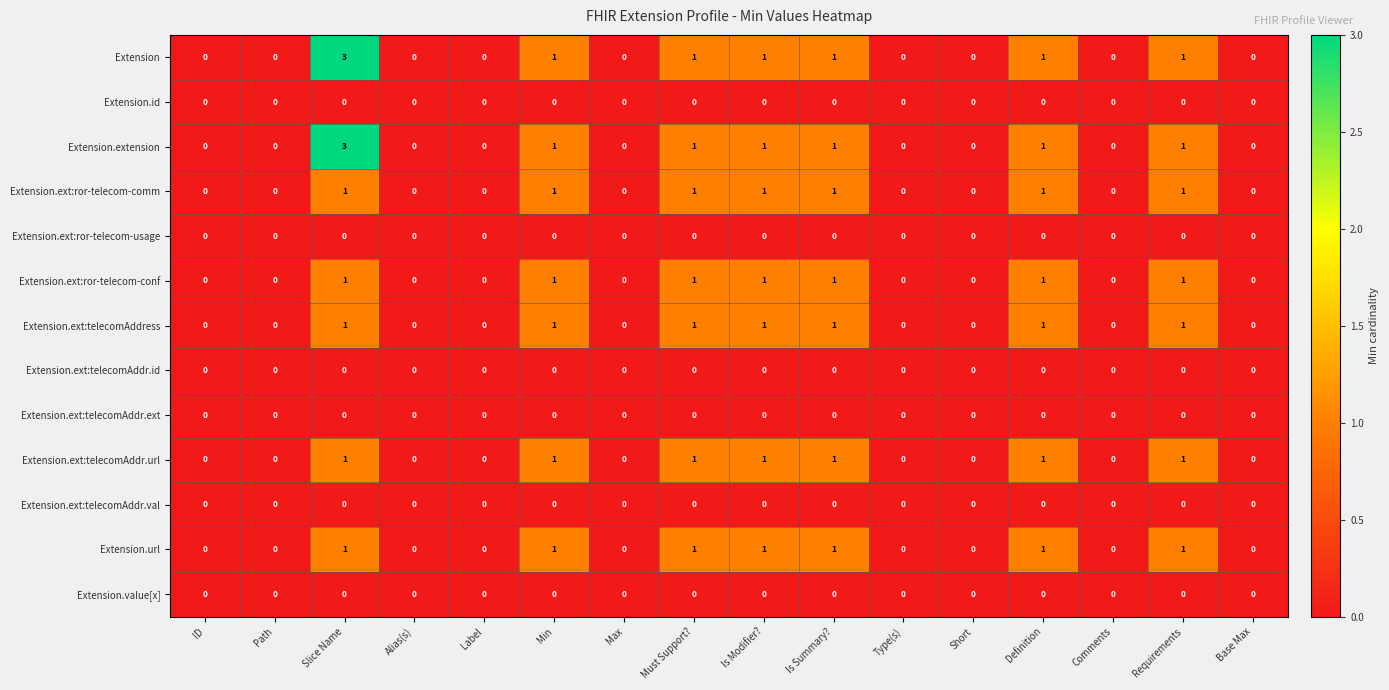

At which category is the sum across all series the highest?

Slice Name